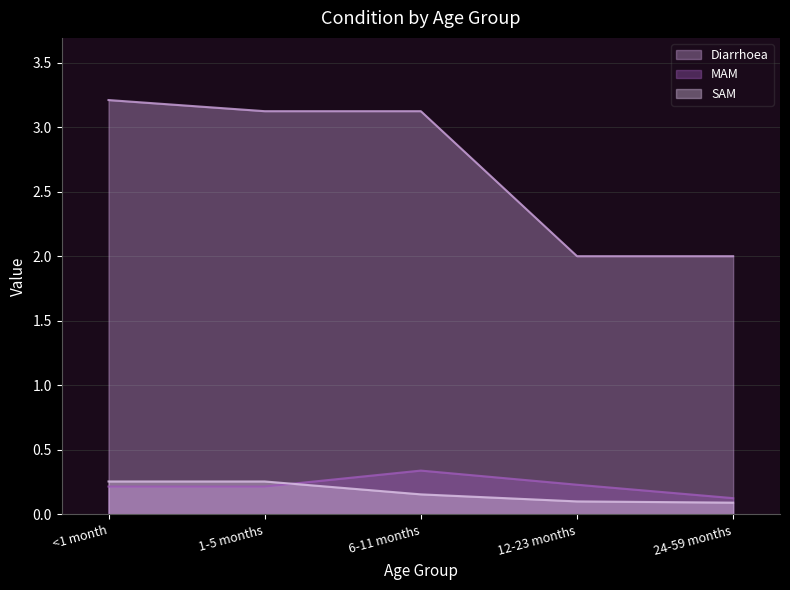

True or false: MAM and Diarrhoea intersect in this chart.

False